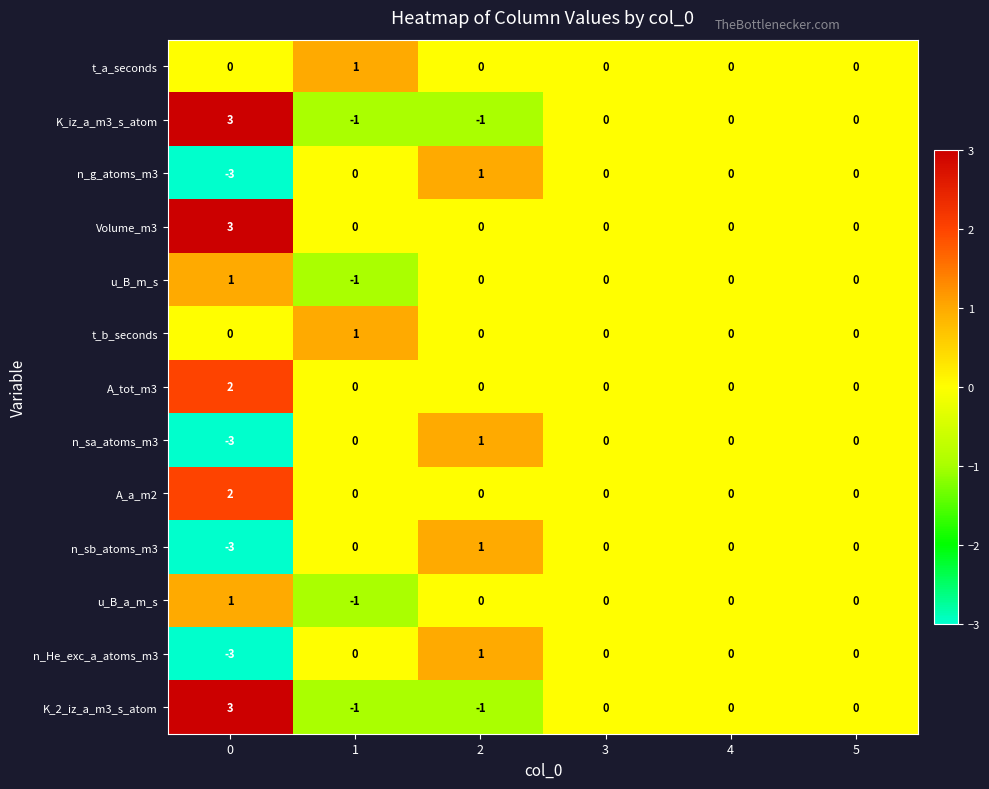

What is the maximum value shown in the chart?

3